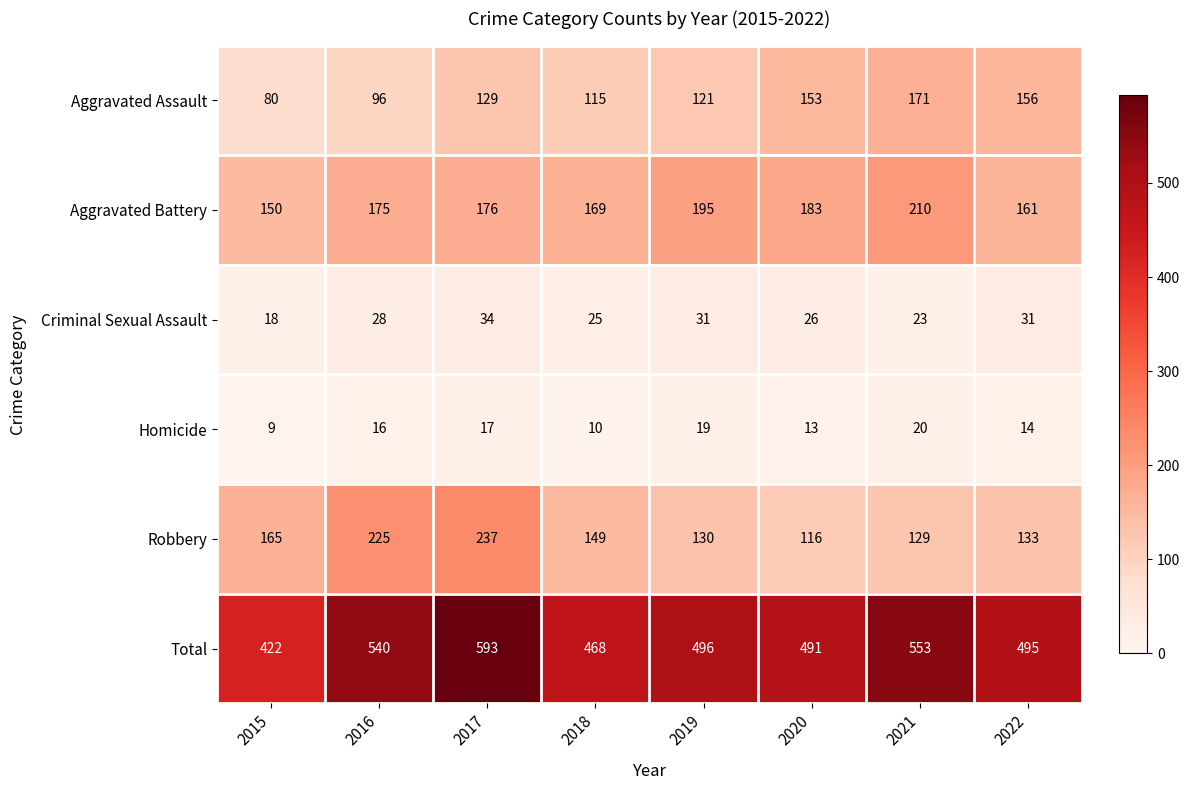

What is the sum of the Homicide values at 2019 and 2020?

32